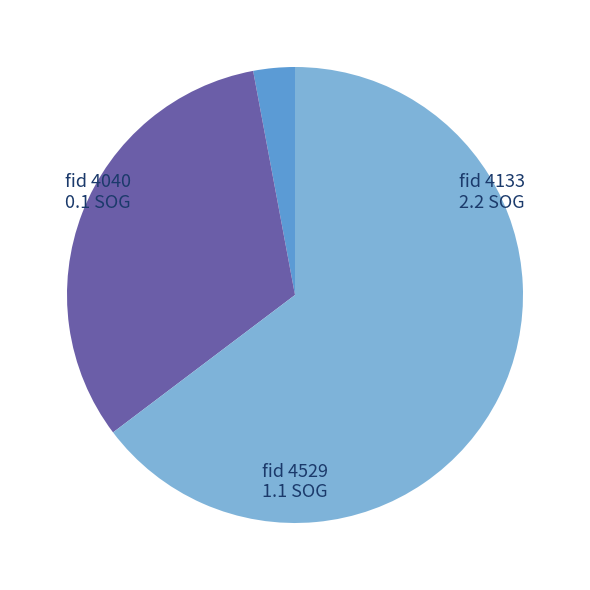

Count the number of slices in the pie.

3